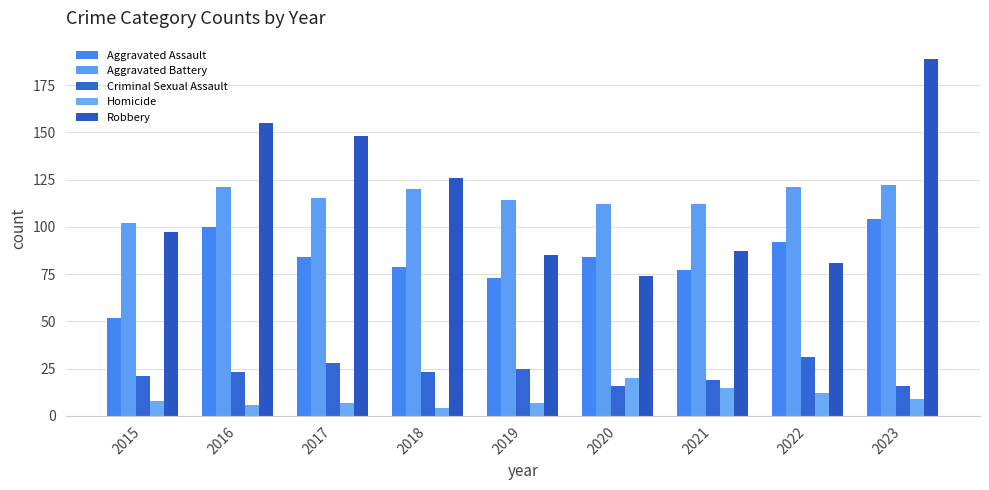

True or false: Aggravated Assault has a value of 92 at 2022.

True